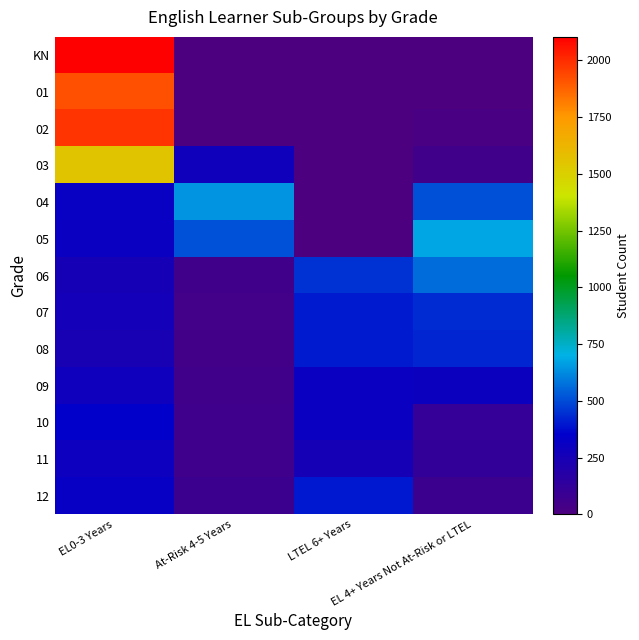

Between EL0-3 Years and EL 4+ Years Not At-Risk or LTEL, which series saw the biggest shift?

KN